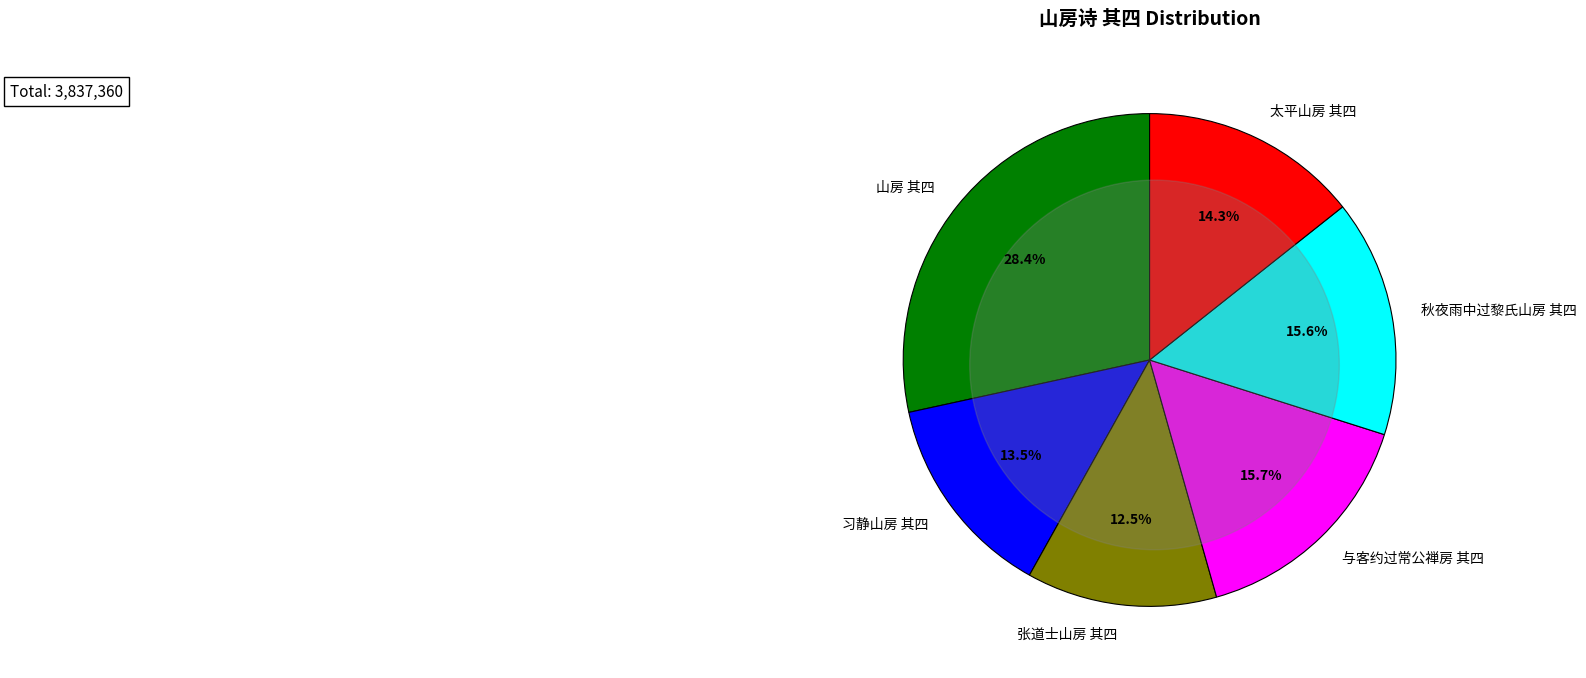

What percentage is the 与客约过常公禅房 其四 slice, to the nearest percent?

16%